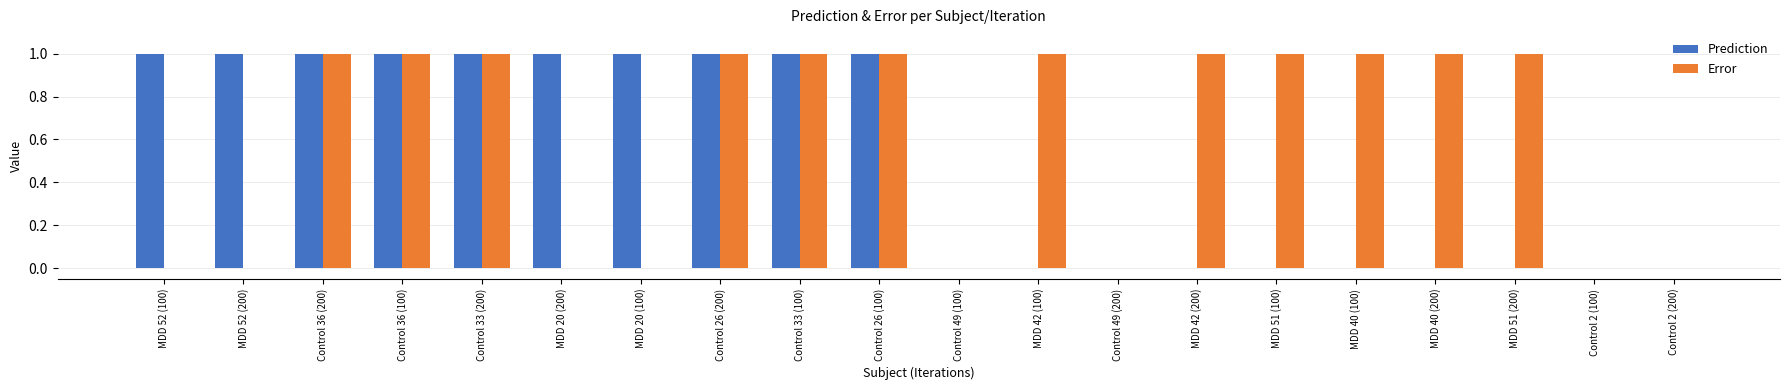

What is the maximum value shown in the chart?

1.0